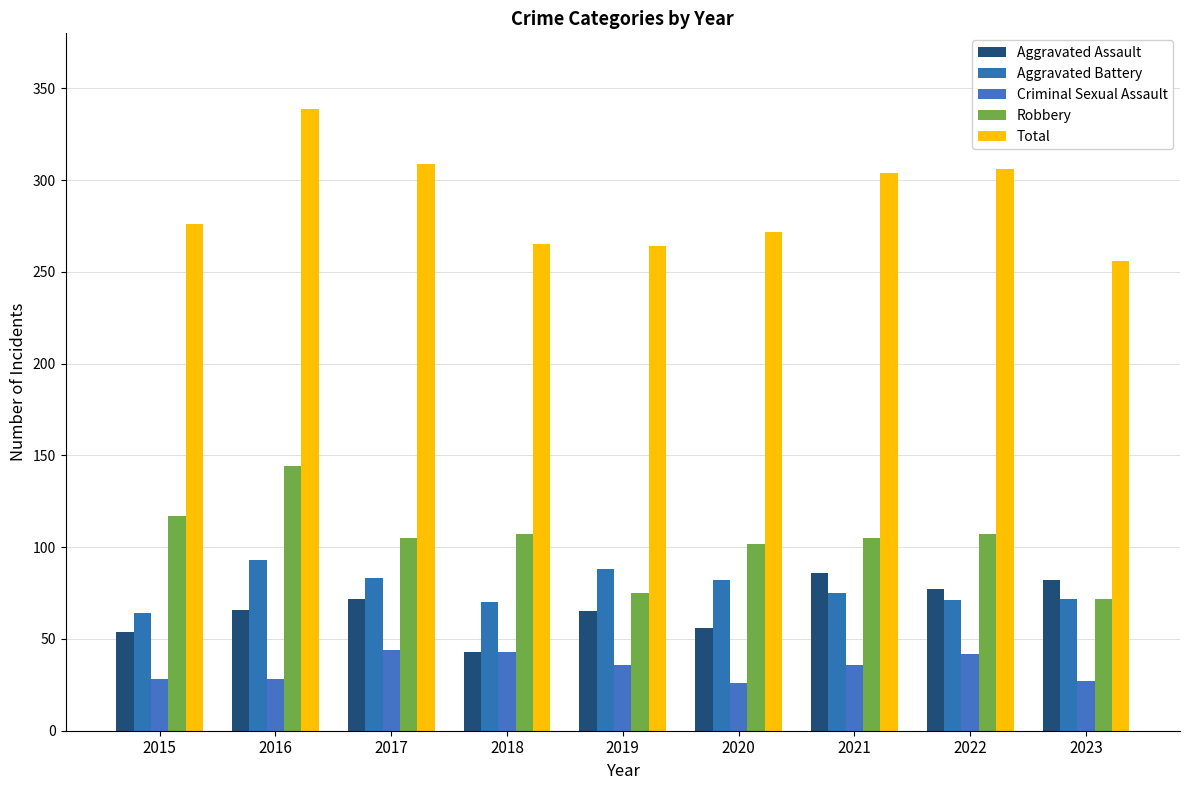

Read the Total value at 2023, to the nearest 5.

255